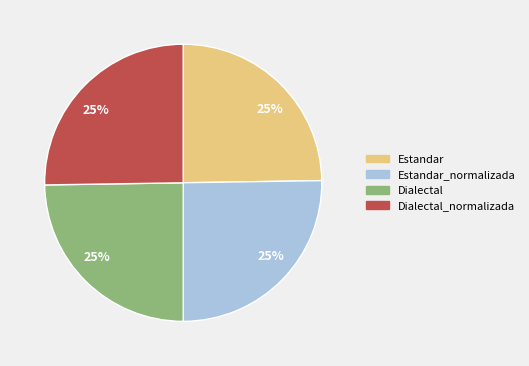

Is there a majority slice in this chart?

No